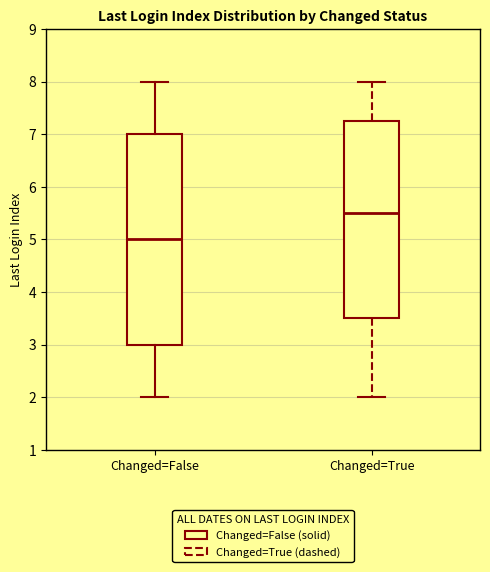

Where is the upper edge of the box for Changed=False on the y-axis? The values are not printed on the chart, so give them approximately, as read against the axis.

7.0